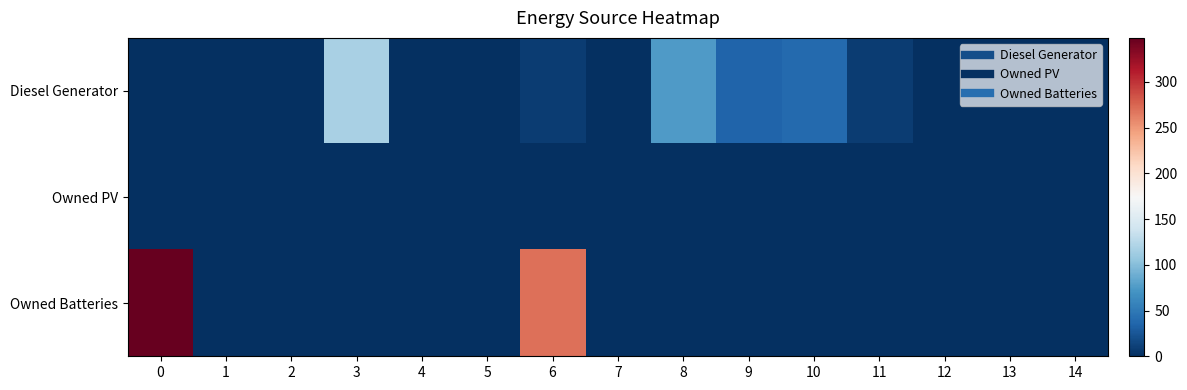

Between 4 and 10, which series saw the biggest shift?

Diesel Generator